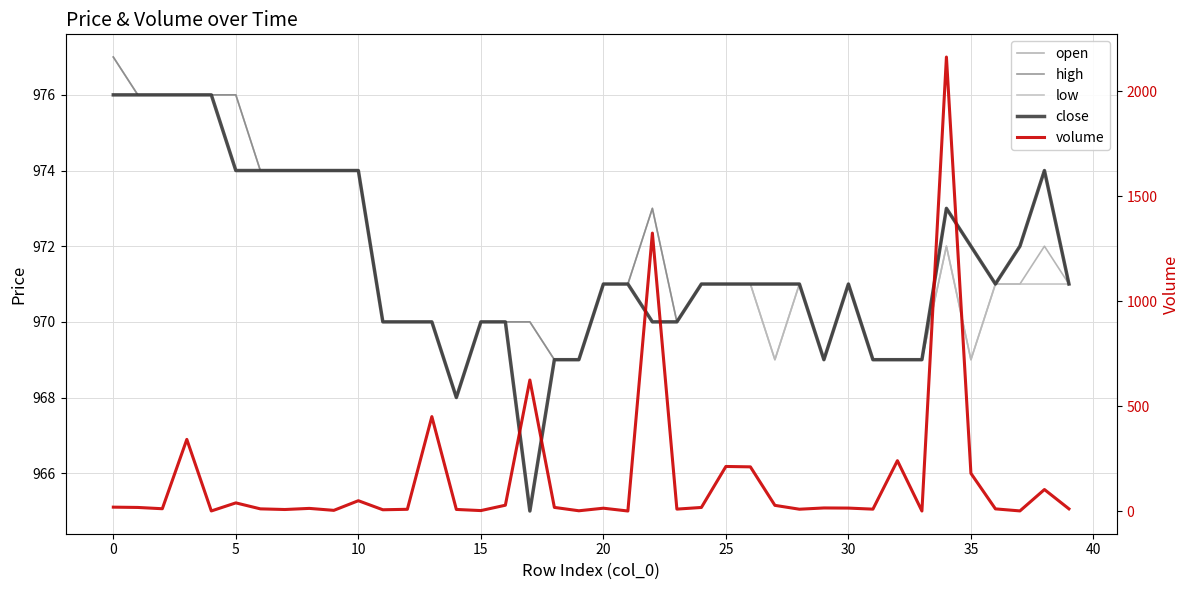

Count the high values in the range 970 to 974.

27